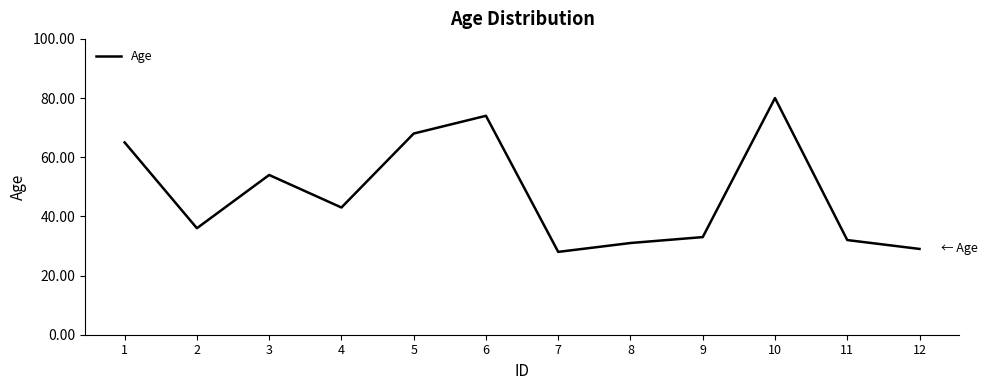

Does the chart display data point markers on the line(s)?

No